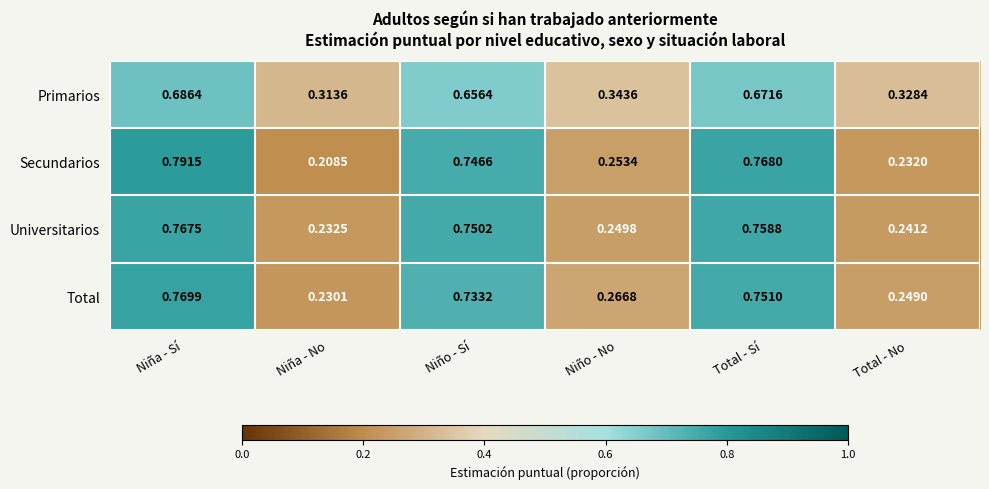

Which category has the lowest value in the Total series?

Niña - No